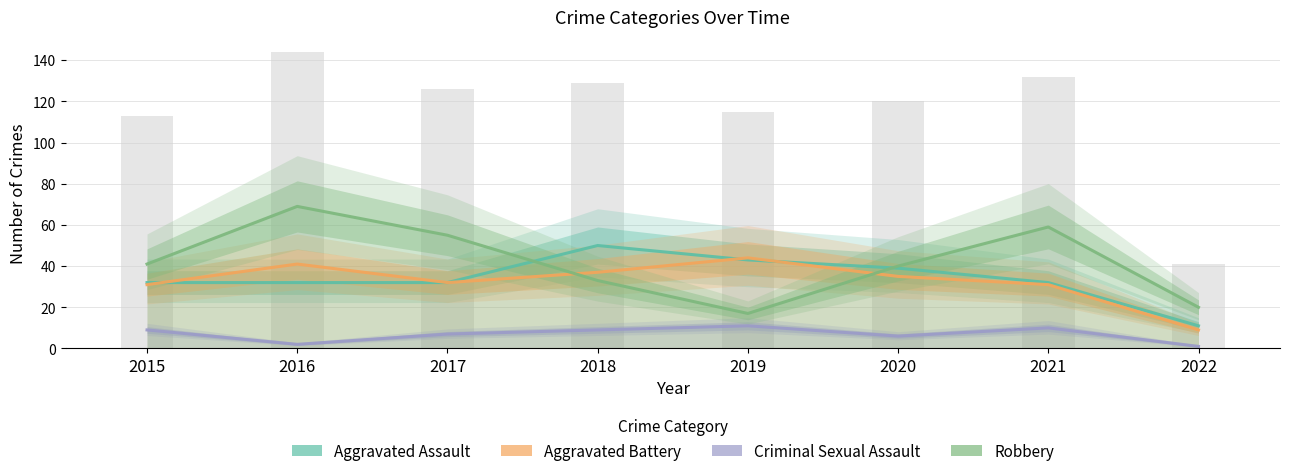

At which category is the sum across all series the highest?

2016